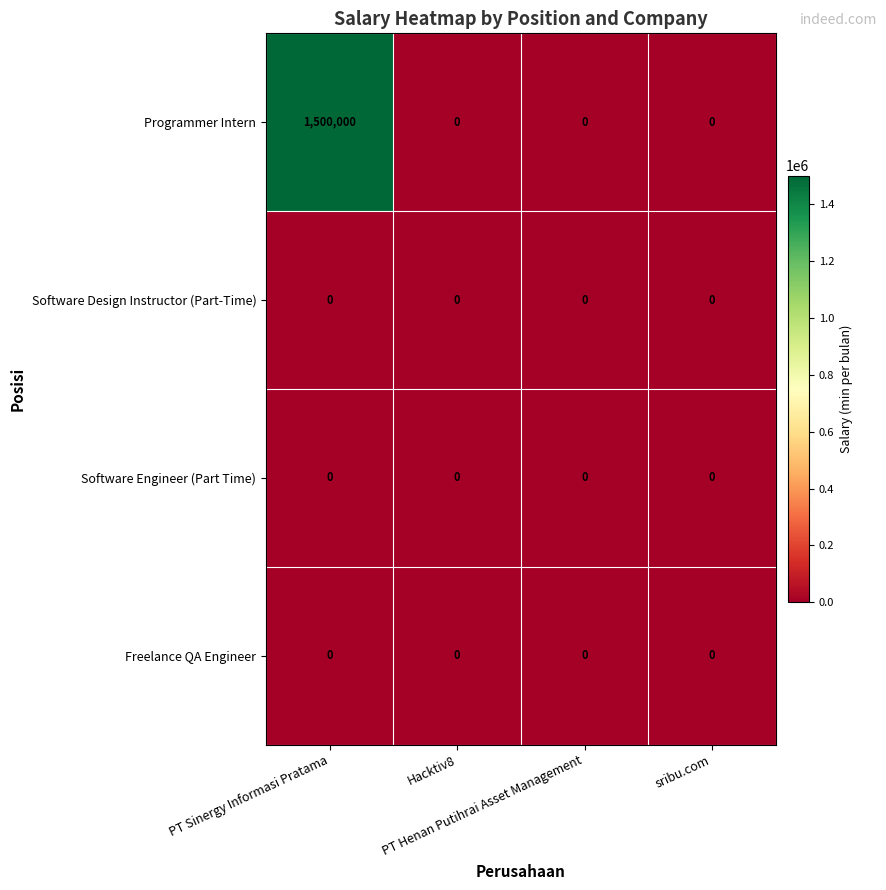

How many series are shown in this chart?

4